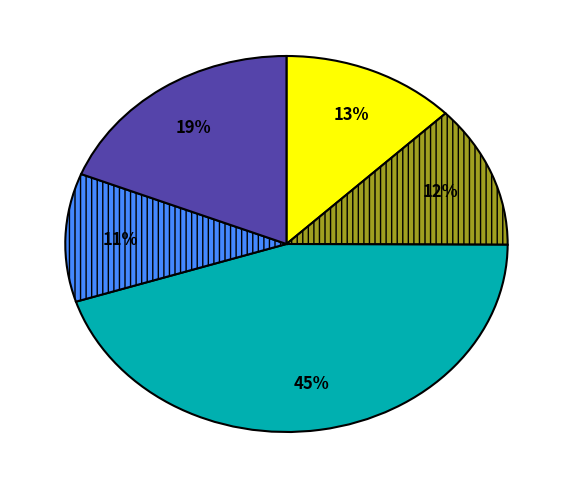

Is there any slice that represents more than half of the pie?

No